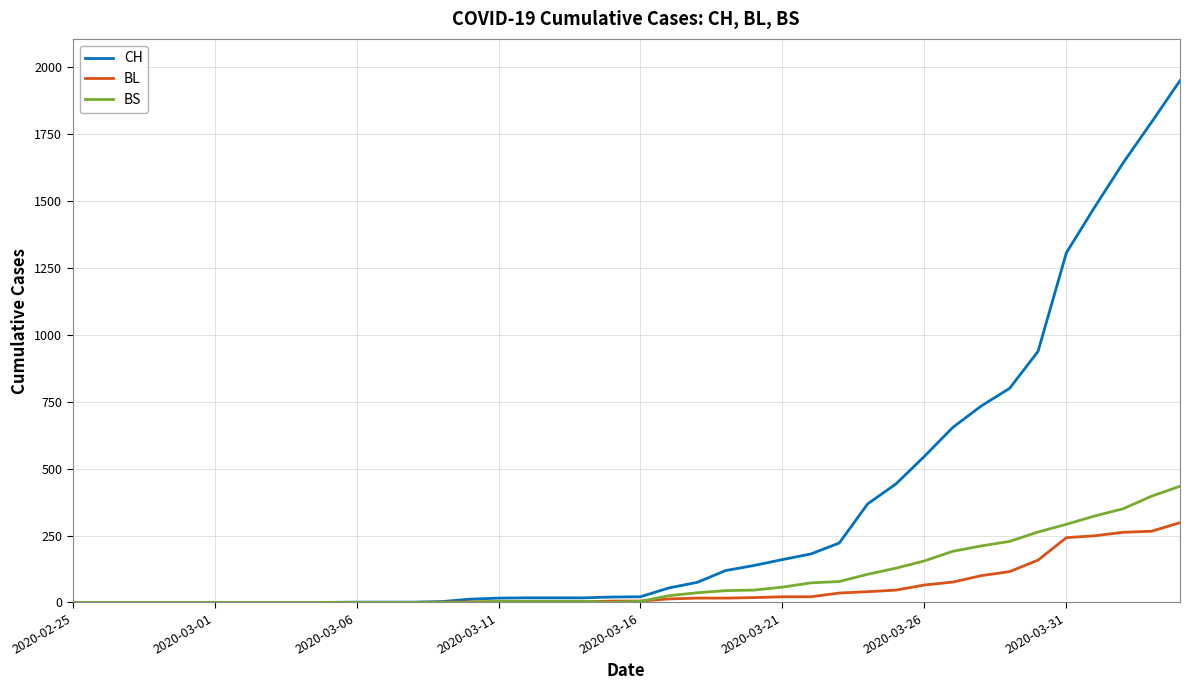

Which series has the largest total across all categories?

CH